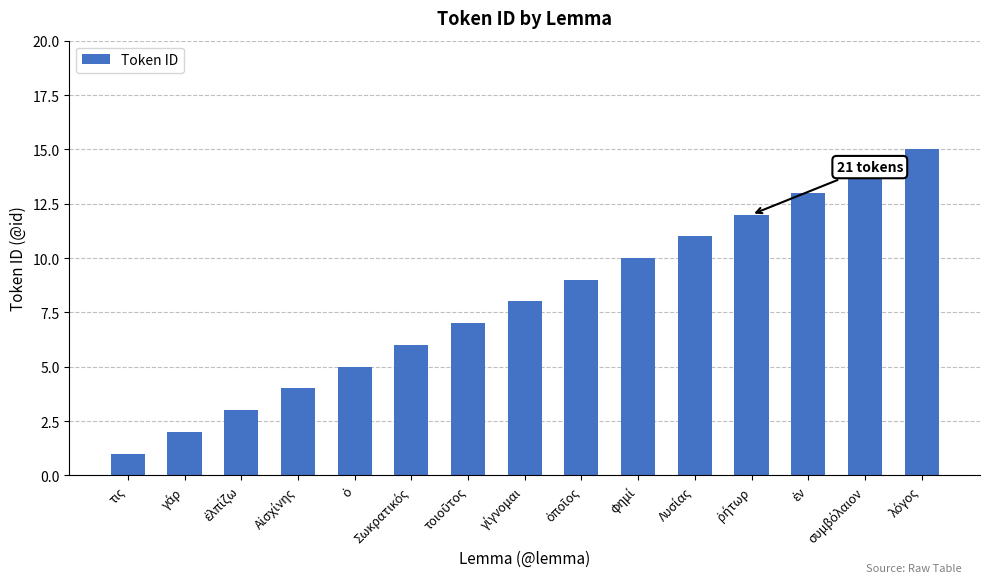

Which category has the lowest value across all series?

τις